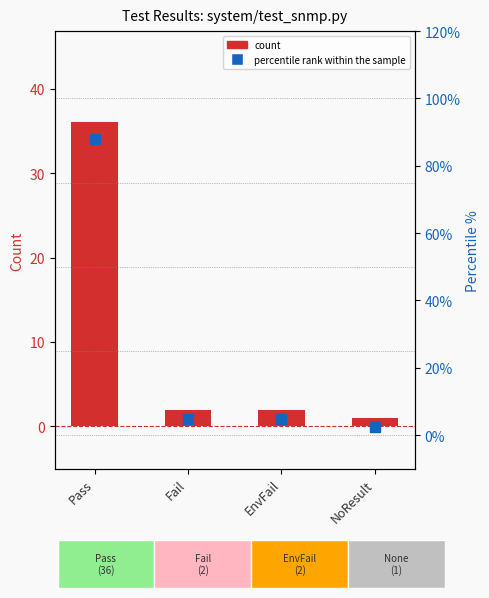

List the labels in order of value, largest first.

Pass, Fail, EnvFail, NoResult